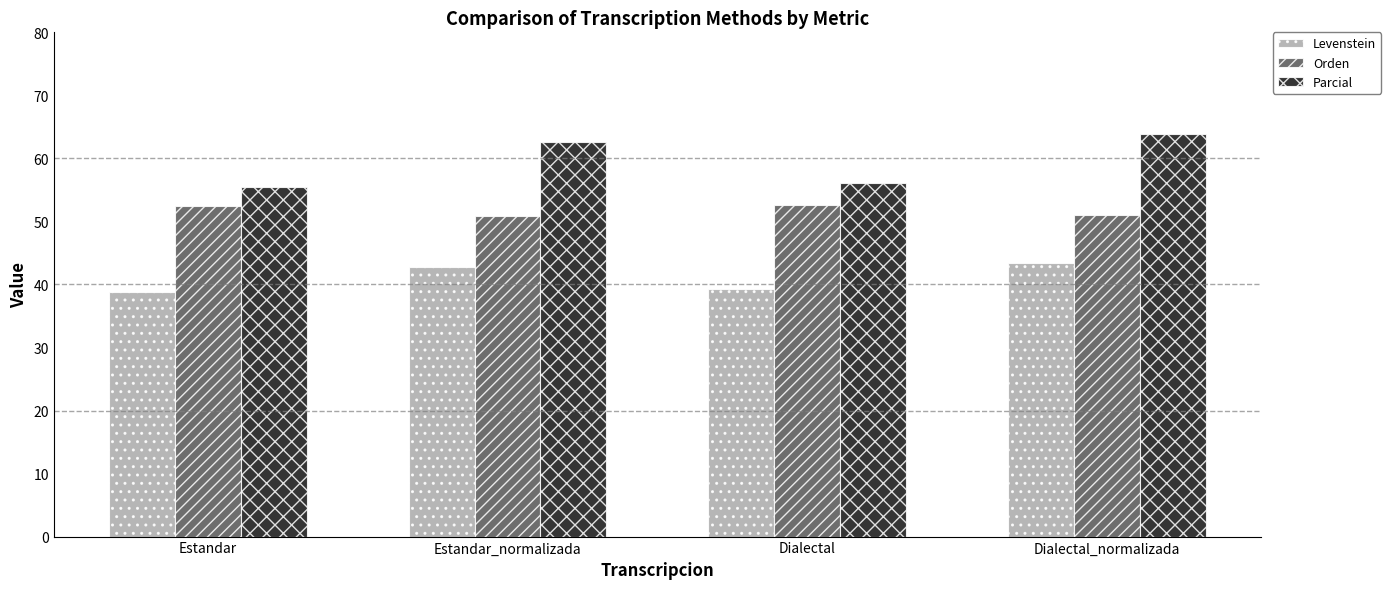

What position from the right is Dialectal_normalizada?

1